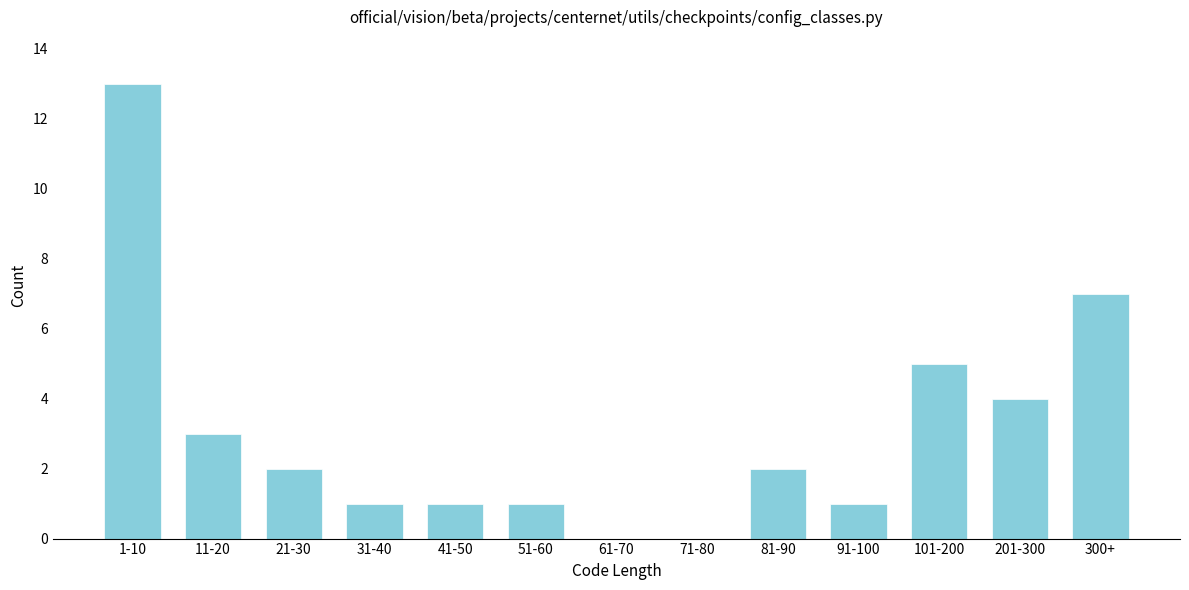

Reading left to right, what are all the values shown in this chart?

1-10=13	11-20=3	21-30=2	31-40=1	41-50=1	51-60=1	61-70=0	71-80=0	81-90=2	91-100=1	101-200=5	201-300=4	300+=7